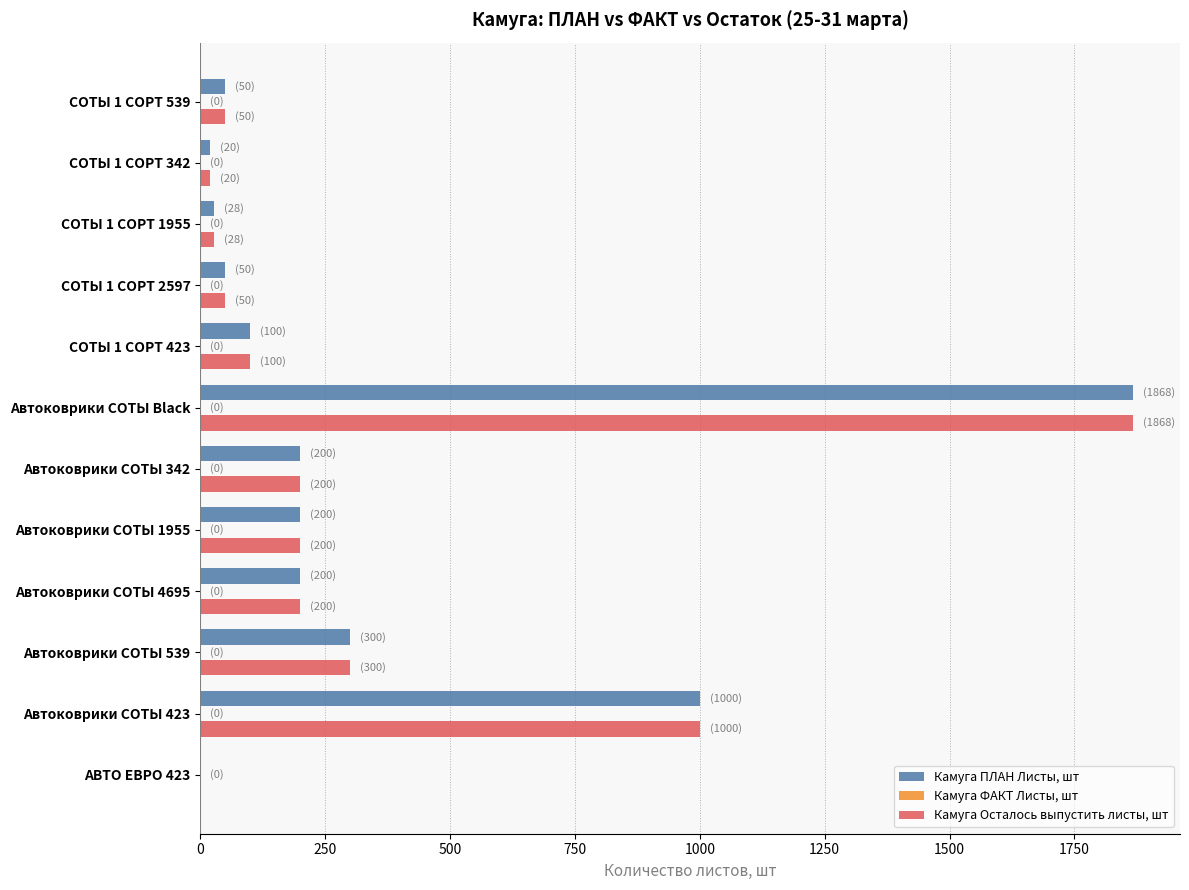

The Камуга ПЛАН Листы, шт series shows 100 at СОТЫ 1 СОРТ 423. True or false?

True